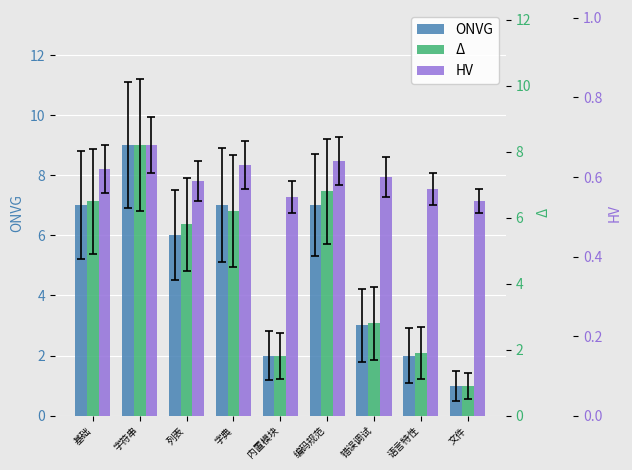

How many distinct data groups are displayed?

3